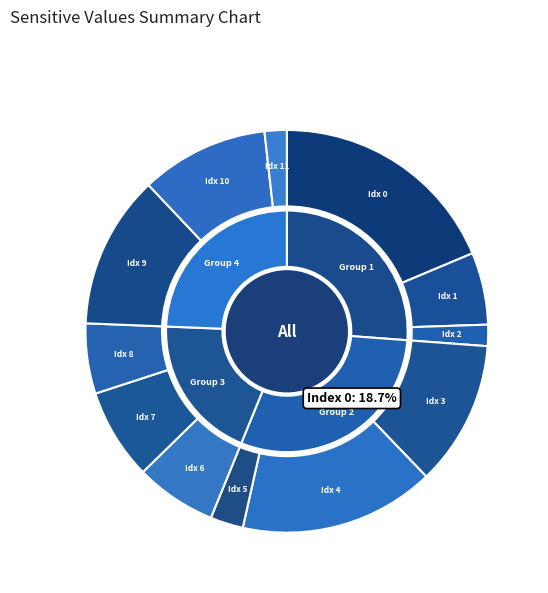

Does 2 account for over 50% of the chart?

No